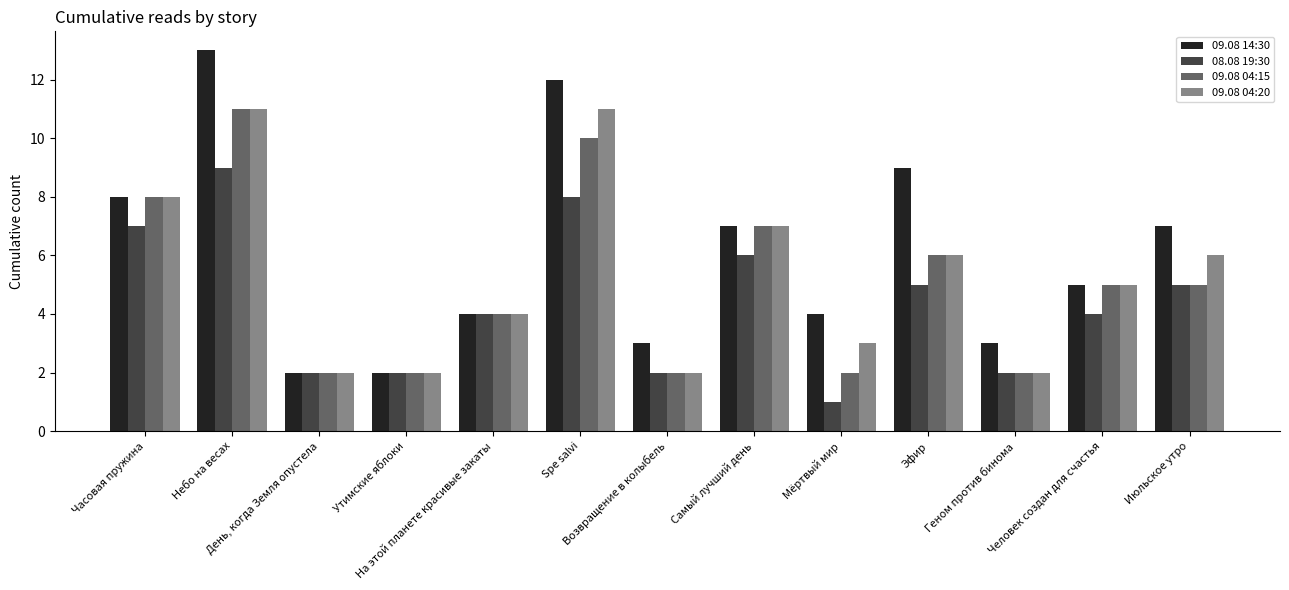

Between День, когда Земля опустела and Spe salvi, which series saw the biggest shift?

09.08 14:30